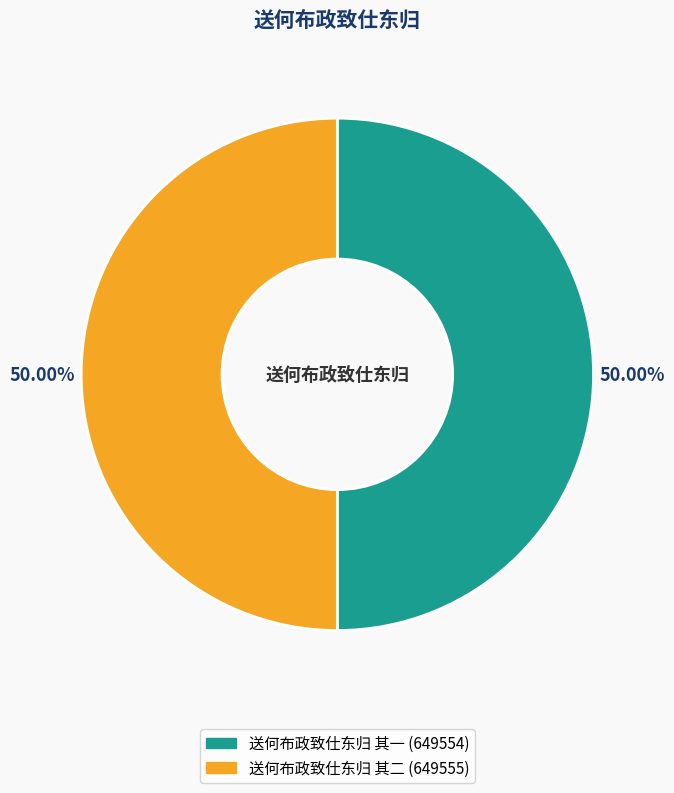

Approximately how many times larger is the value at 送何布政致仕东归 其一 compared to 送何布政致仕东归 其二?

1.0